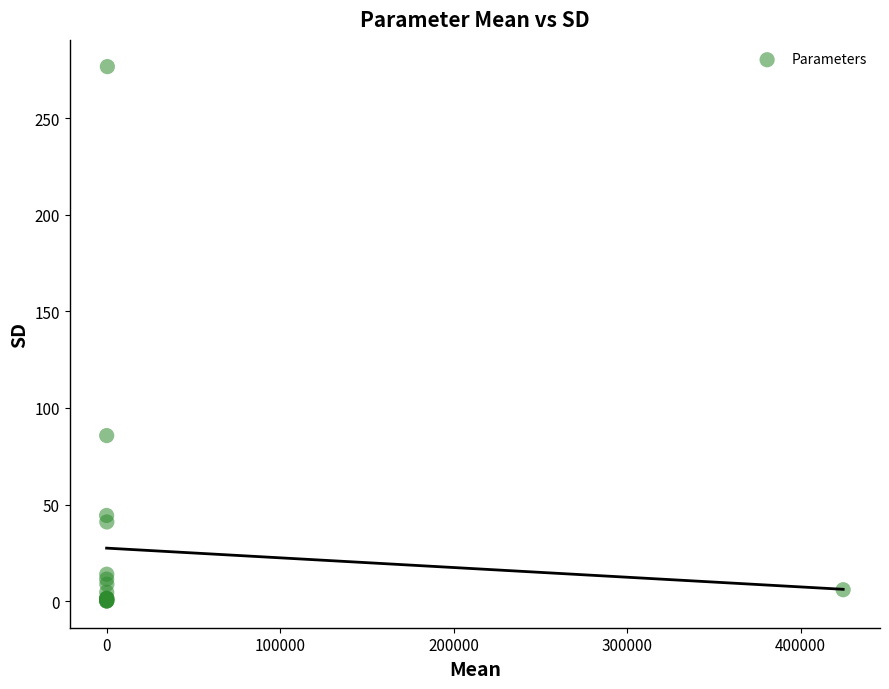

What Y value in the scatter plot is closest to 138?

85.7